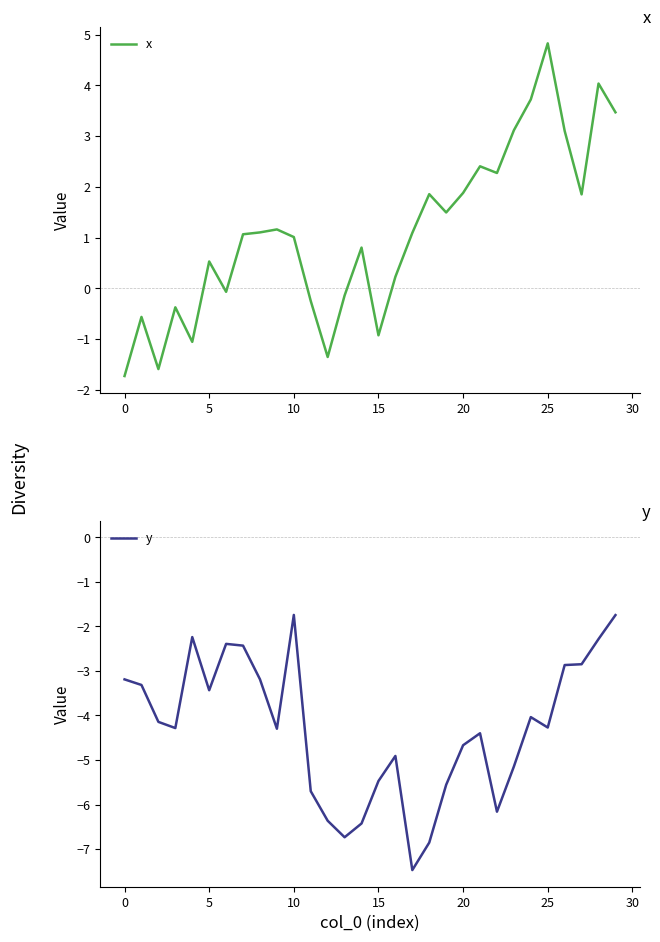

Is this an area chart (filled region under the line)?

No